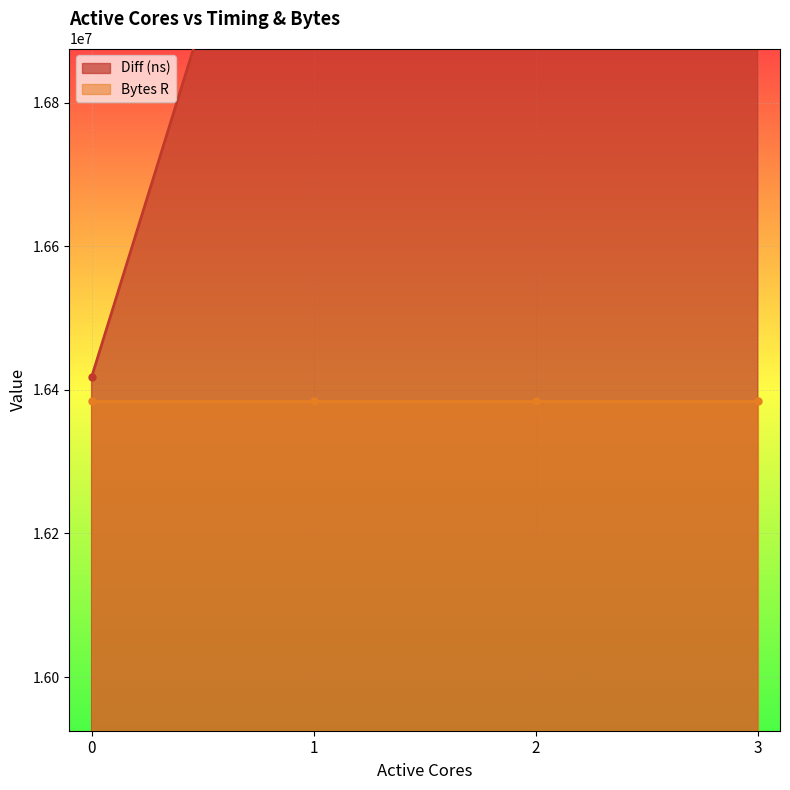

Reading left to right, extract all data points from this chart.

0=16417800	1=17414660	2=17469266	3=17894178